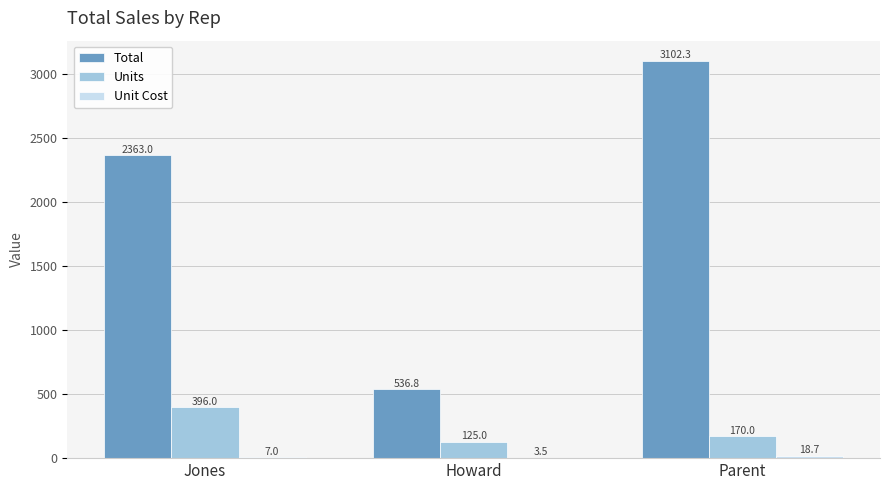

At which category is the sum across all series the highest?

Parent